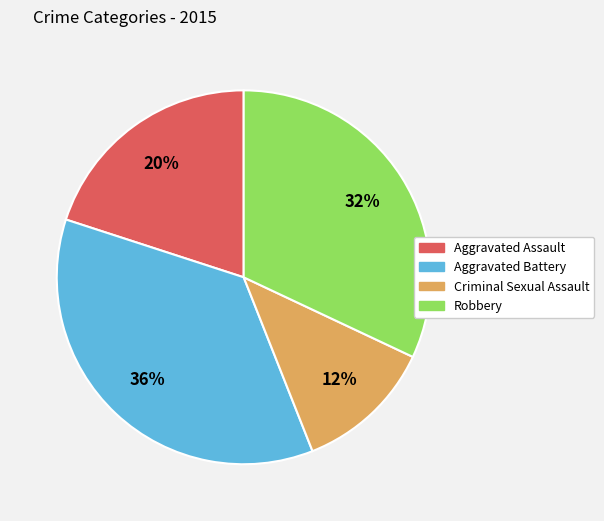

Is the sum of Aggravated Battery and Robbery greater than half?

Yes